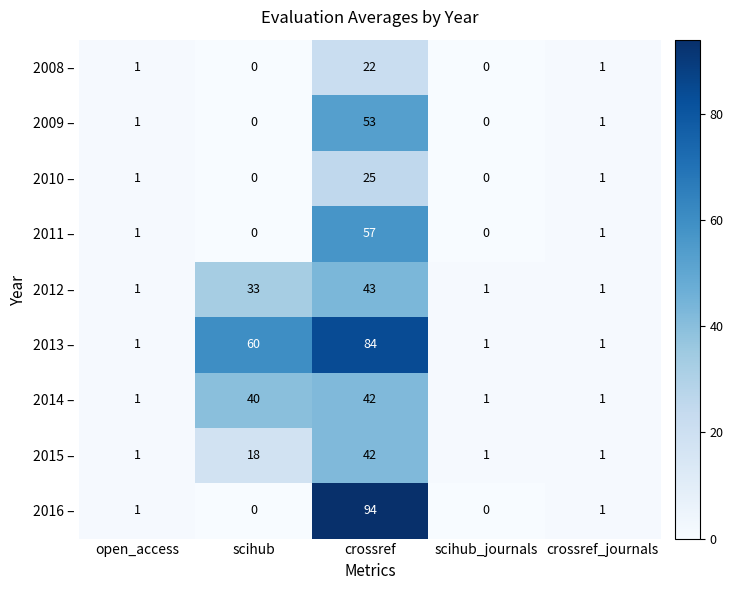

Where is 2013 – nearest to the value 42?

scihub